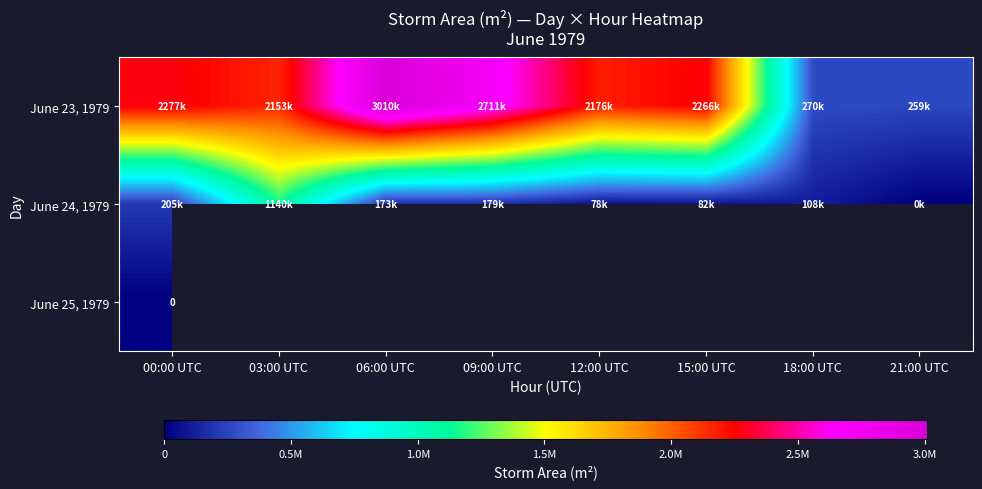

How many series are shown in this chart?

3